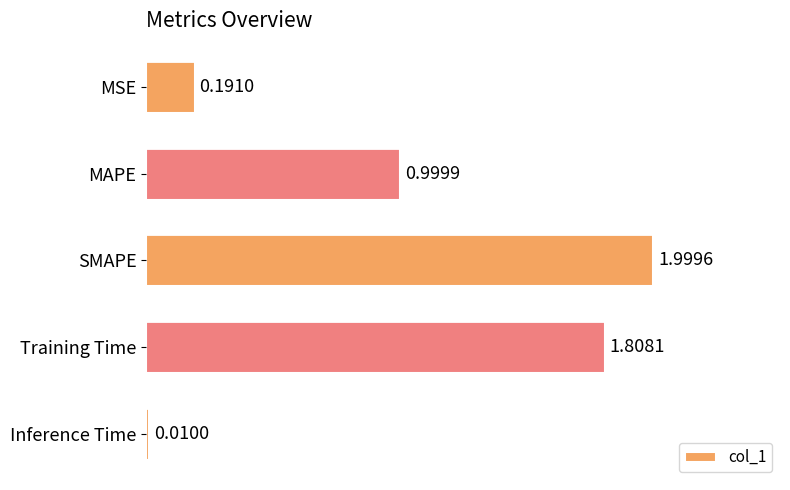

What is the difference between the second highest and second lowest values?

1.6